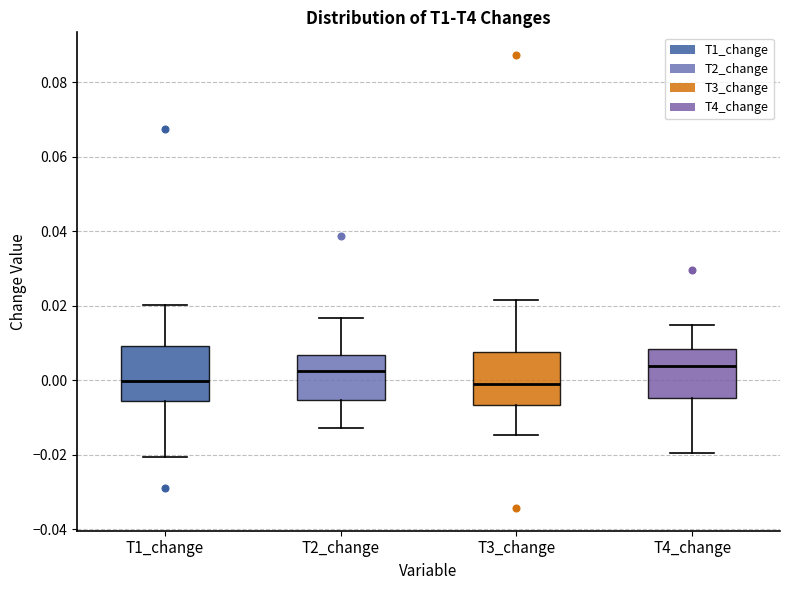

Where does the median line of the box for T1_change sit on the y-axis? The values are not printed on the chart, so give them approximately, as read against the axis.

0.000